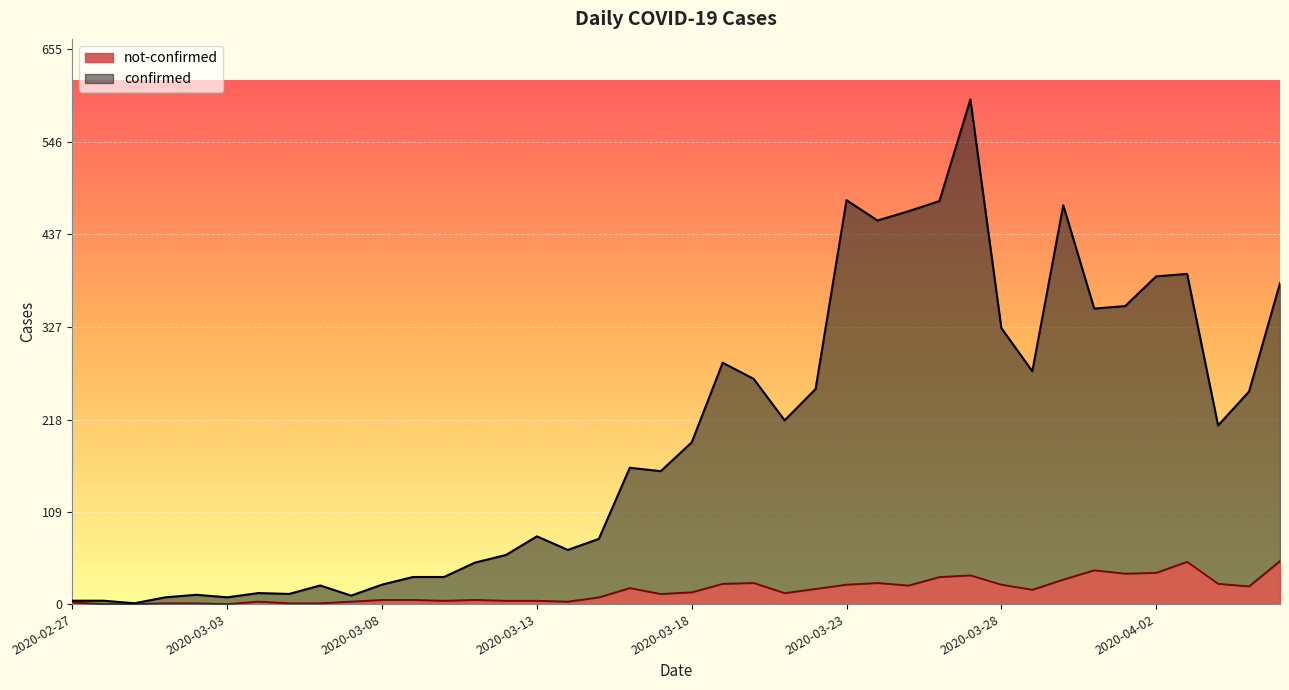

What is the difference between the confirmed values at 2020-03-22 and 2020-03-26?

222